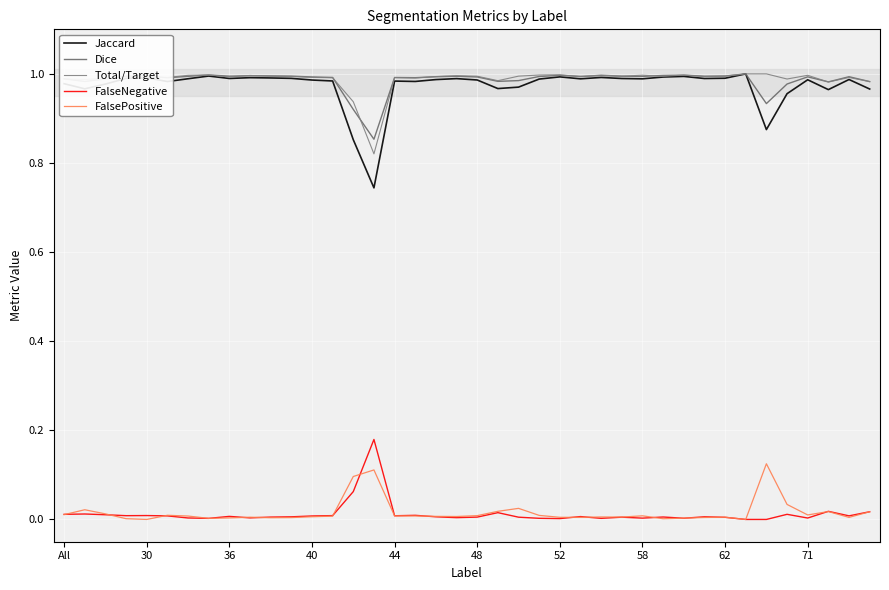

In Total/Target, how many points are lower than both neighbors (excluding endpoints)?

12